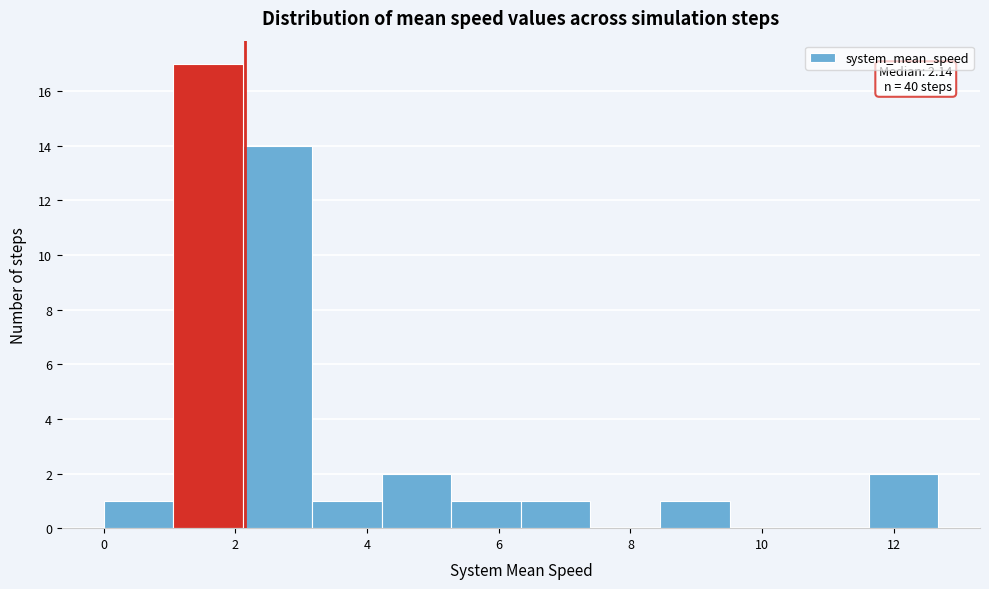

Which range on the x-axis has the tallest bar?

1.0 to 2.2